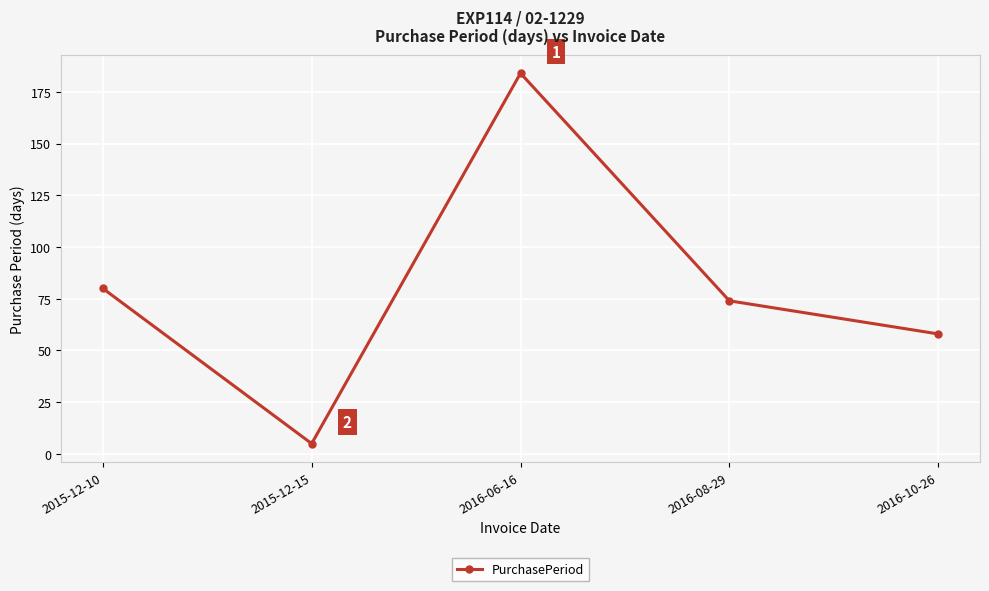

Where does the data first go above 74?

2015-12-10